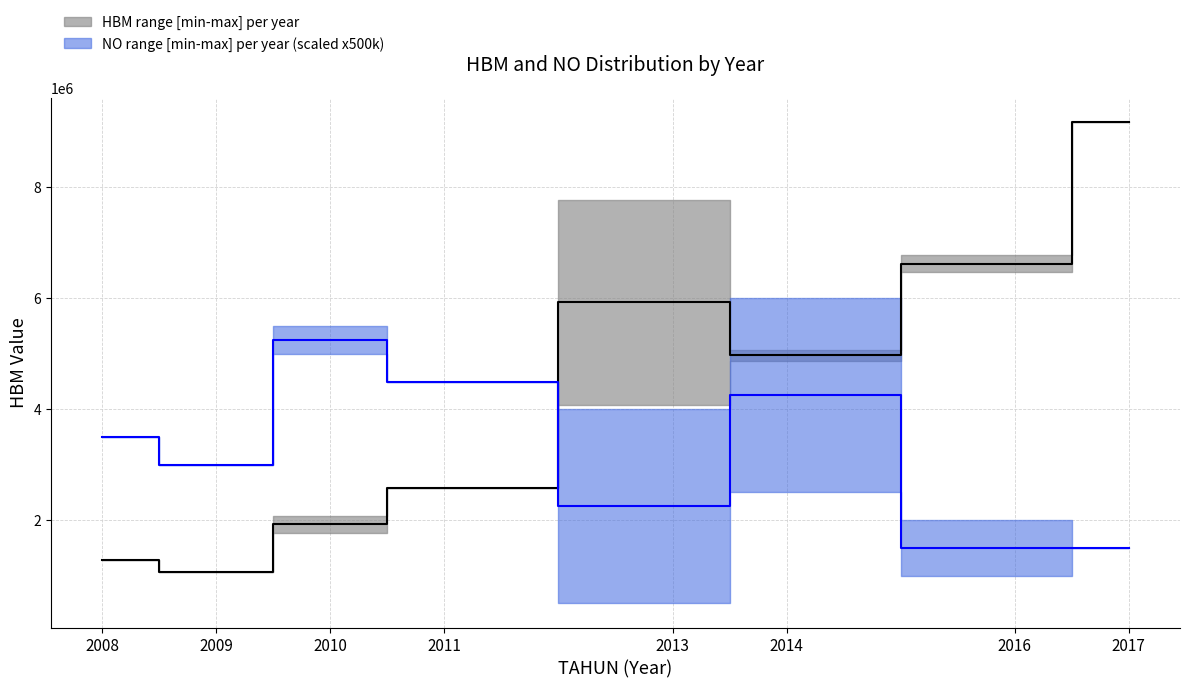

Where is the first local minimum for HBM_upper?

2009